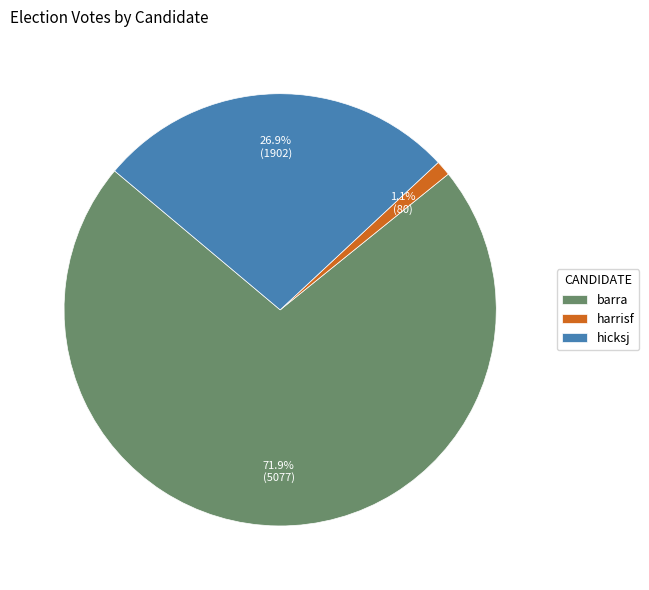

Combined, what portion of the pie is barra and hicksj?

98.9%